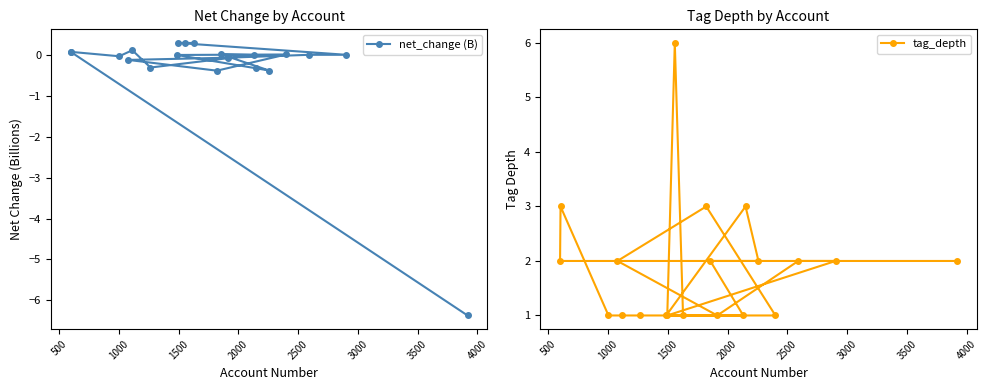

What is the lowest value of the net_change (B) series?

-6.4